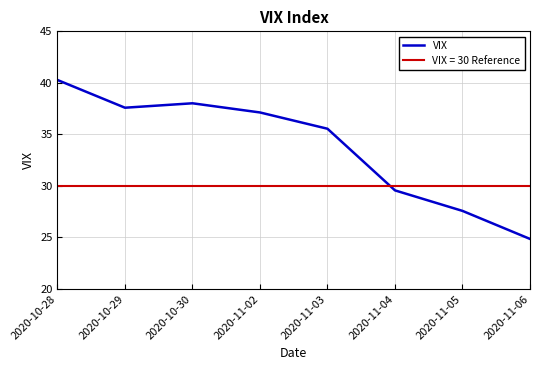

List the labels in order of value, largest first.

2020-10-28, 2020-10-30, 2020-10-29, 2020-11-02, 2020-11-03, 2020-11-04, 2020-11-05, 2020-11-06